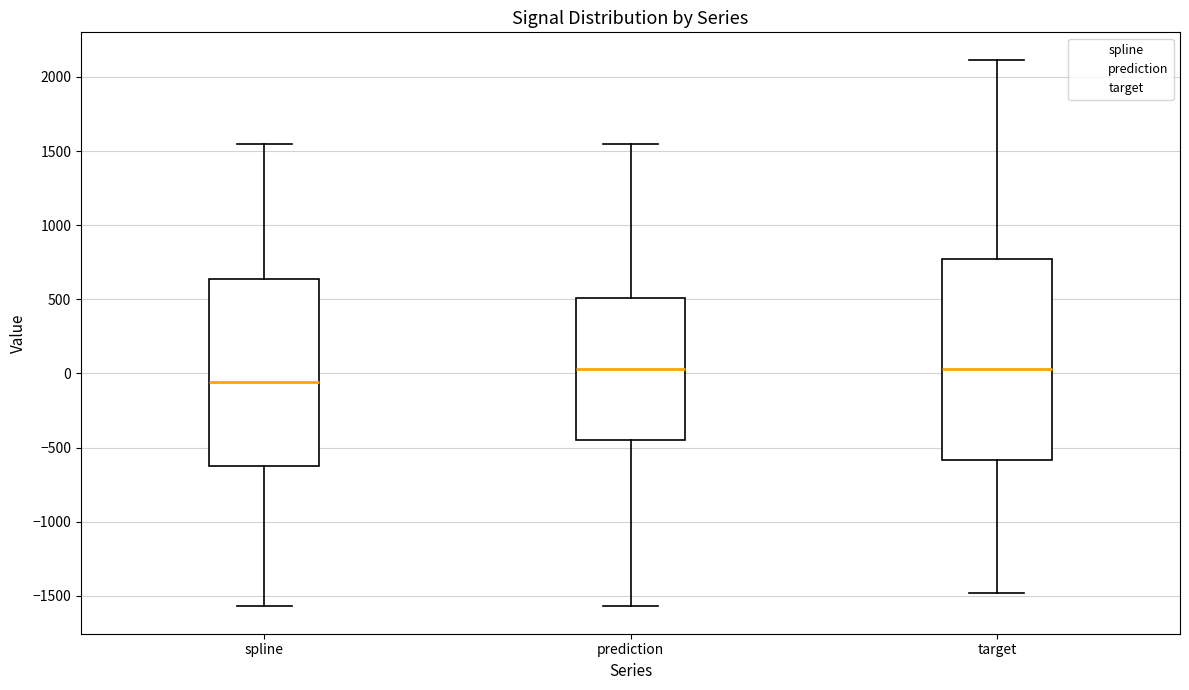

Reading left to right, read every box against the y-axis: the position of its median line, the range the box covers, and the ends of its whiskers. The values are not printed on the chart, so give them approximately, as read against the axis.

spline: median -50, box -600 to 650, whiskers -1550 to 1550
prediction: median 50, box -450 to 500, whiskers -1550 to 1550
target: median 50, box -600 to 750, whiskers -1500 to 2100